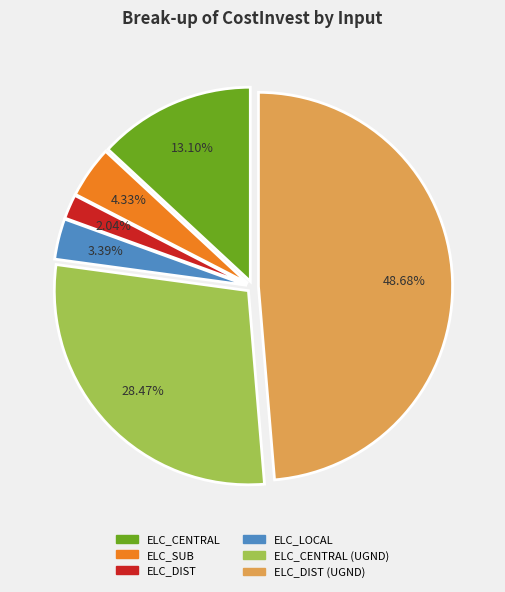

Is there a majority slice in this chart?

No